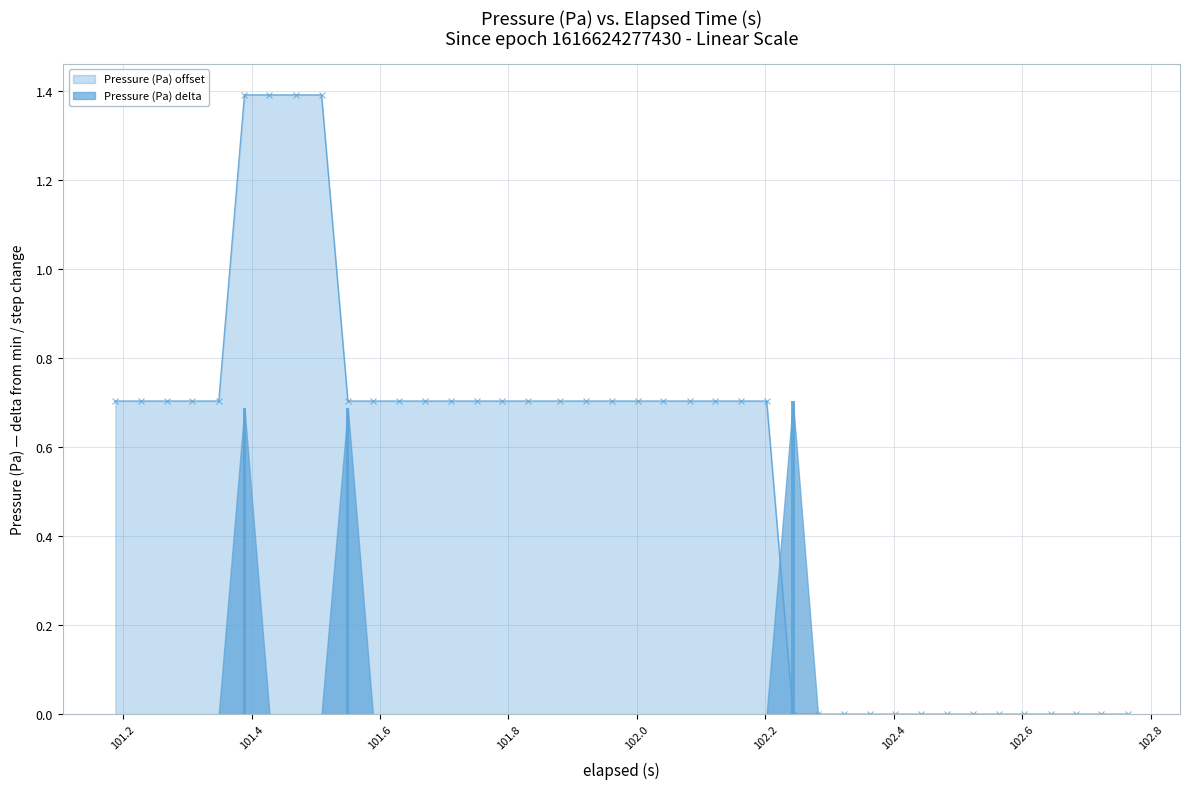

Which series has the largest range (max minus min)?

Pressure (Pa) offset